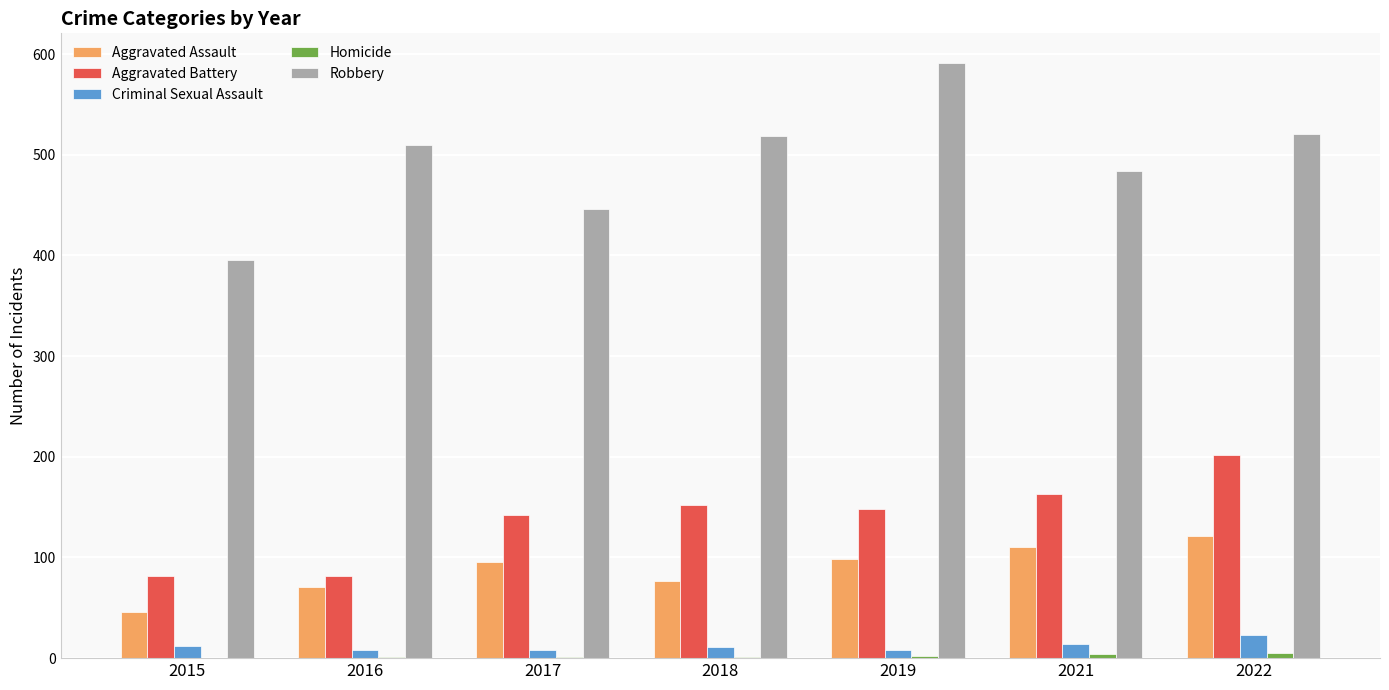

Which category has the highest value across all series?

2019